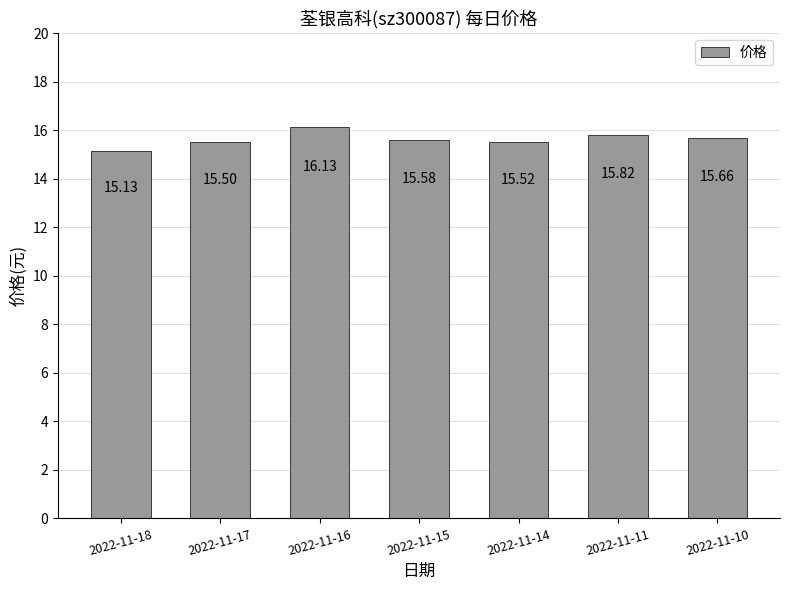

Reading left to right, extract all data points from this chart.

15.1	15.5	16.1	15.6	15.5	15.8	15.7